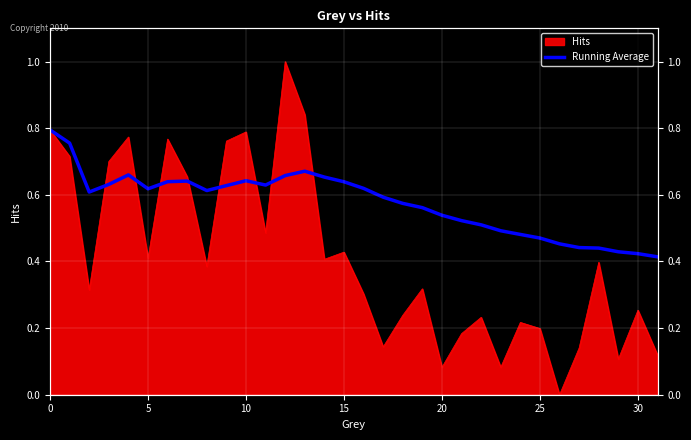

Which has a higher value, 10 or 19?

10